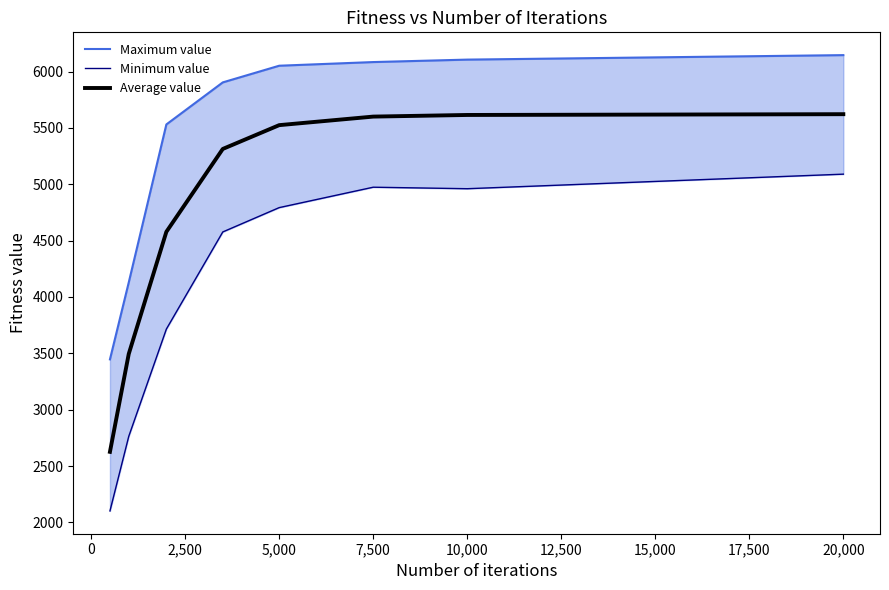

The Average value series shows 9657.5 at 5,000. True or false?

False